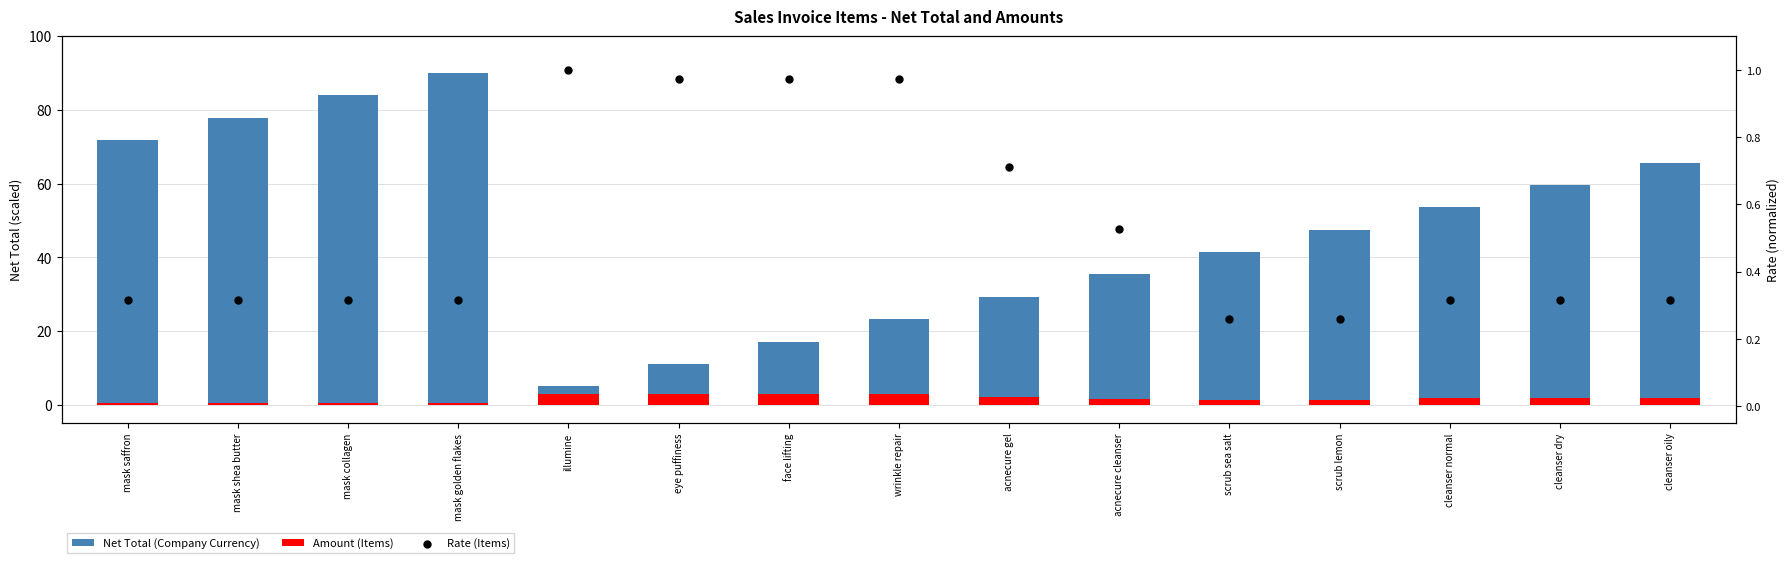

Which series reaches the maximum Y coordinate?

Net Total (Company Currency)